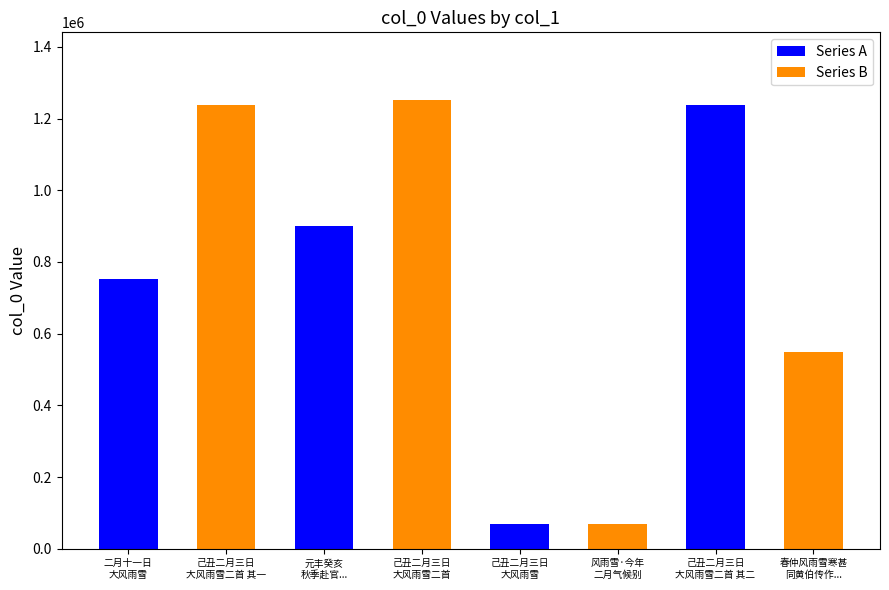

What is the difference between the values at 己丑二月三日大风雨雪二首 其二 and 春仲风雨雪寒甚同黄伯传作分得窥字?

689274